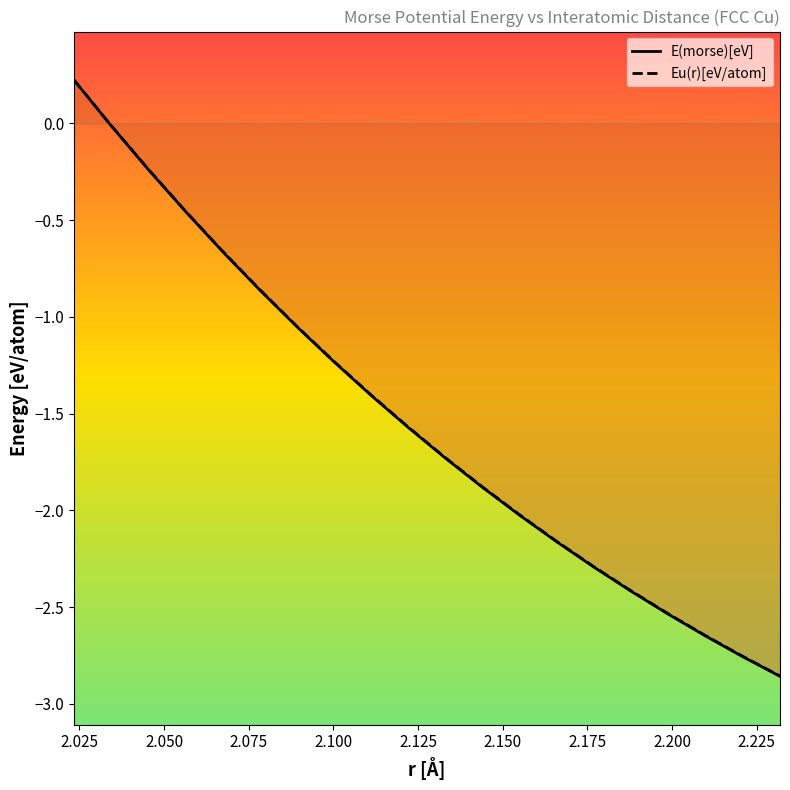

Which series has the widest spread of values?

E(morse)[eV]